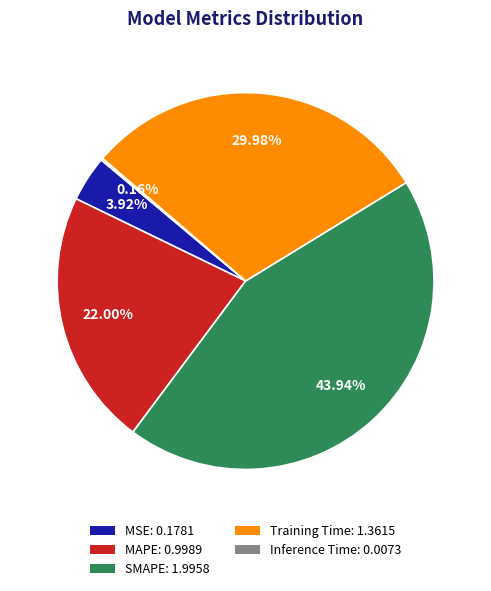

Is SMAPE the majority of the pie?

No